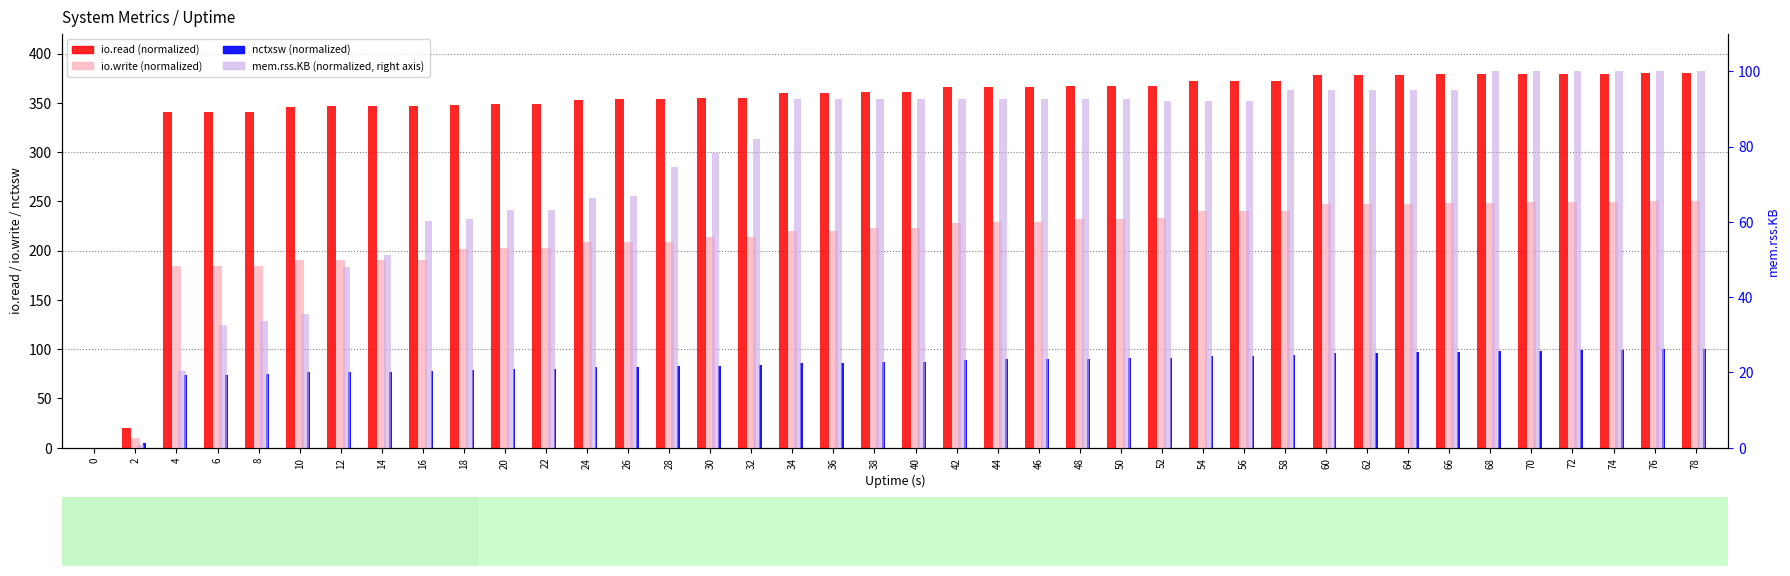

At how many categories does at least one series exceed 200?

38